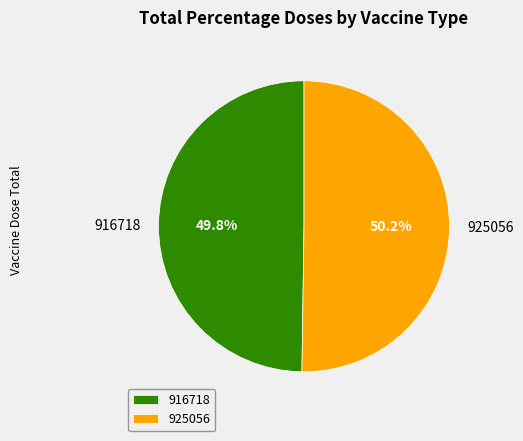

Is the sum of 916718 and 925056 greater than half?

Yes